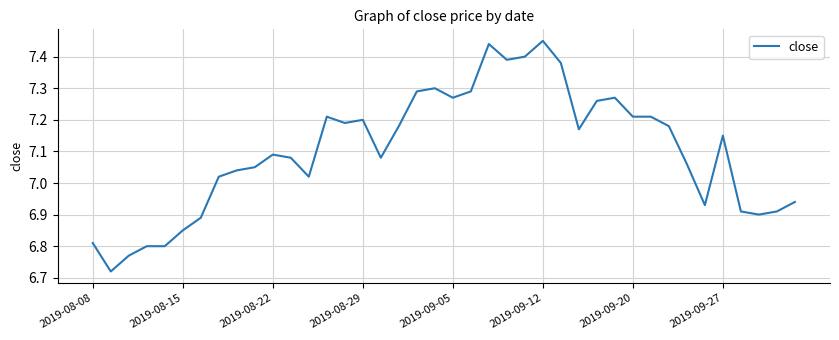

What is the difference between the maximum and minimum values?

0.7